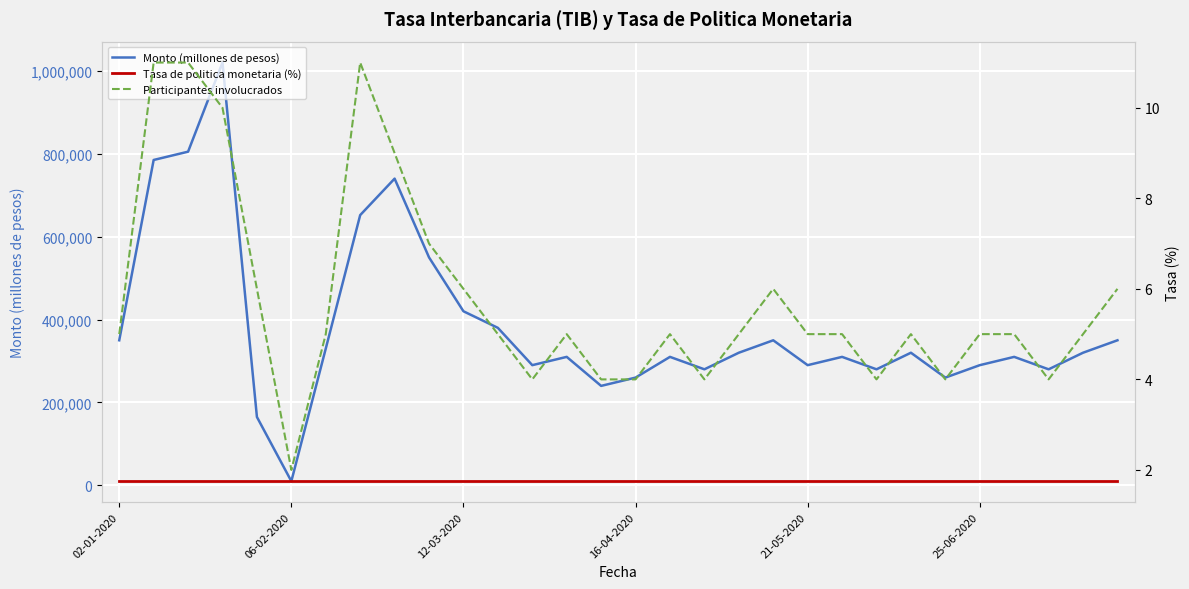

At which label does Tasa de politica monetaria (%) reach its peak?

02-01-2020